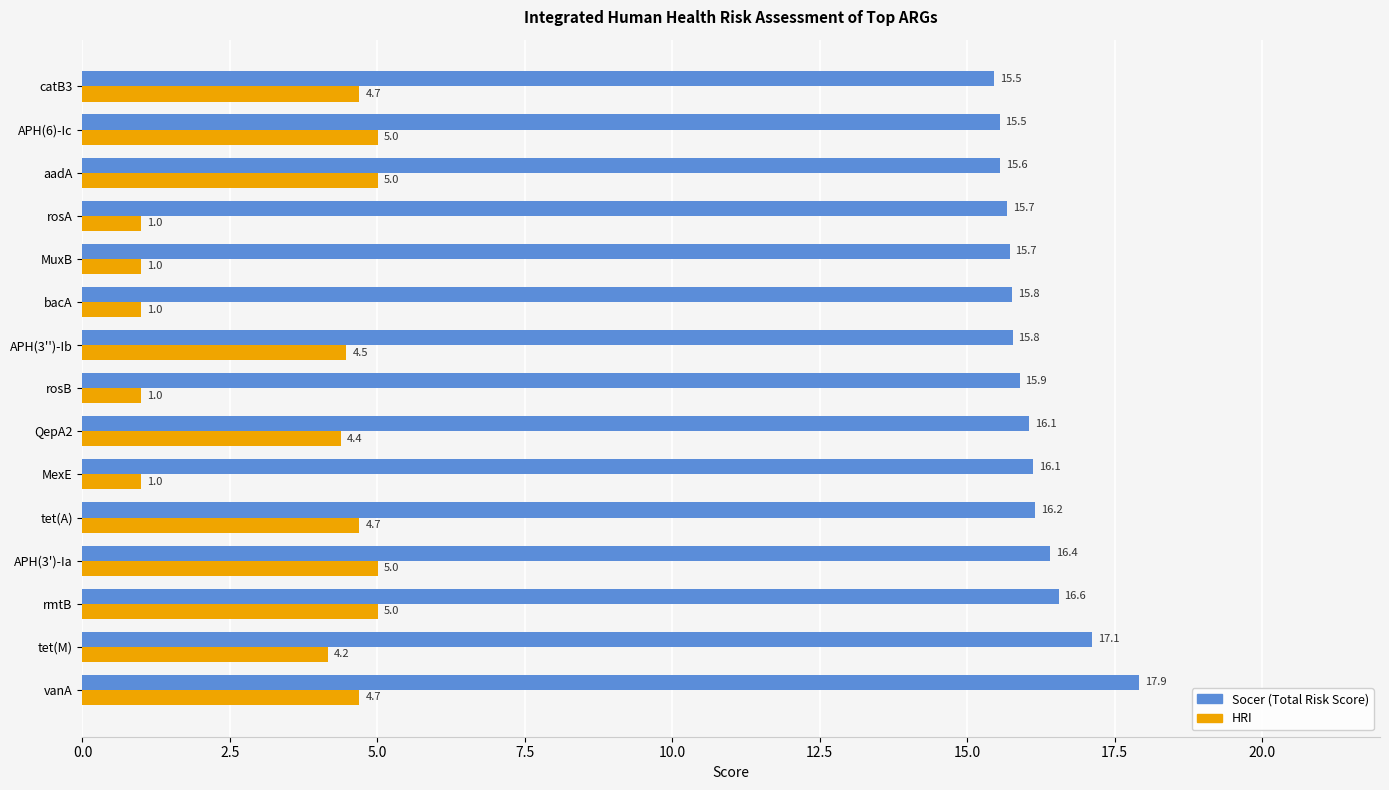

At how many categories does at least one series exceed 11?

15